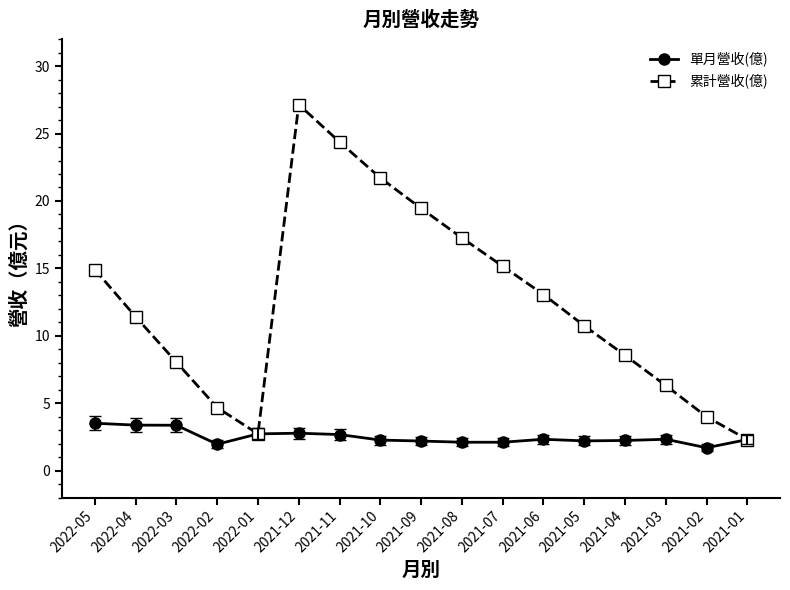

How many interior local peaks does the 累計營收(億) series have?

1